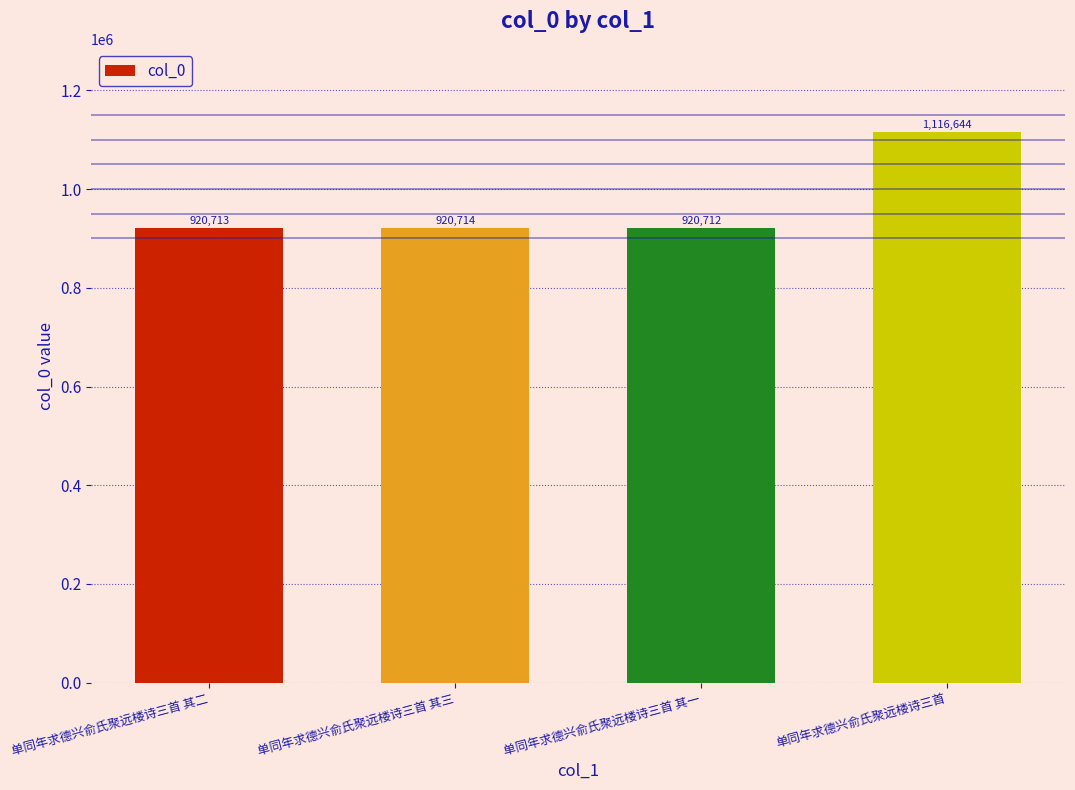

How many distinct data groups are displayed?

1